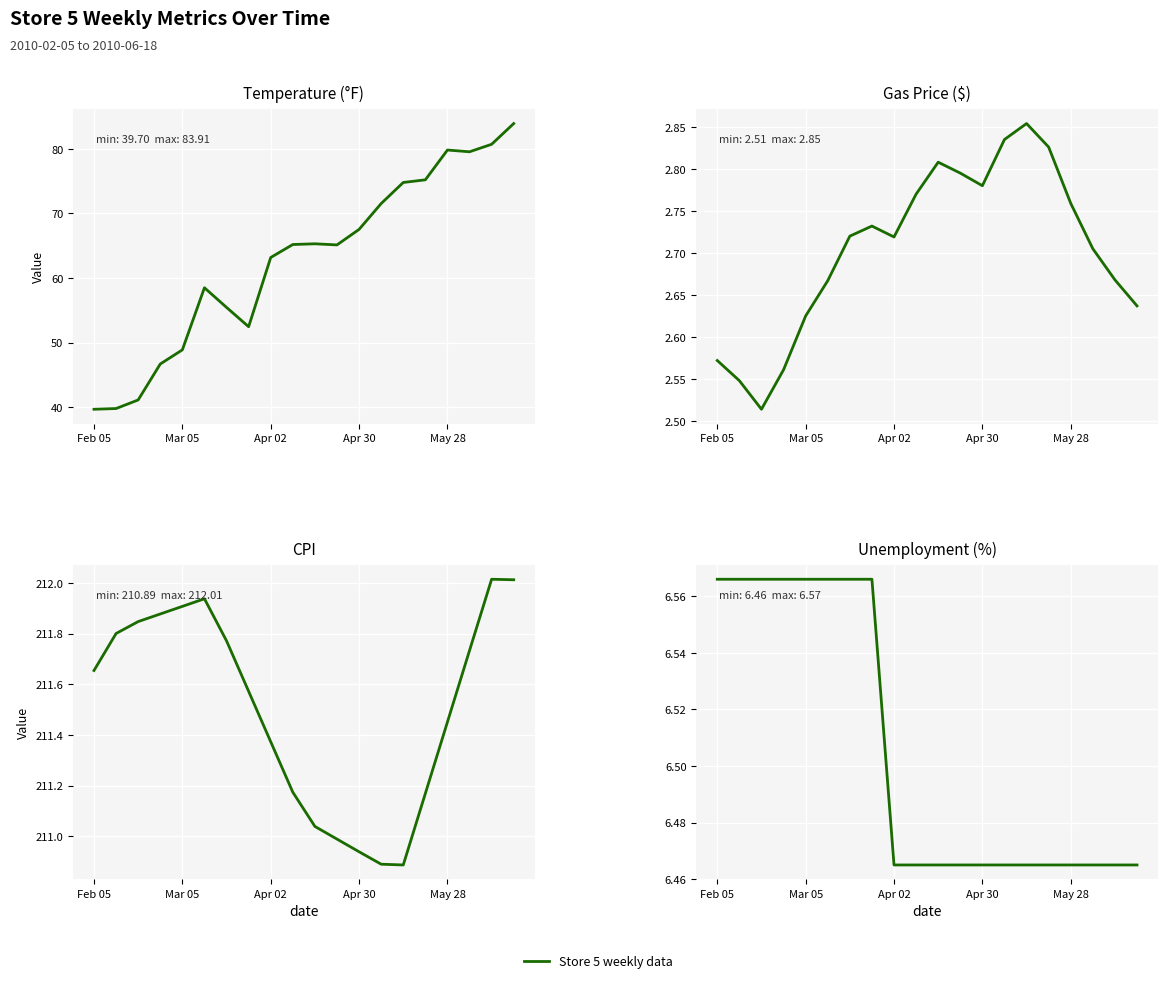

Count the gas_price values in the range 2 to 3.

20